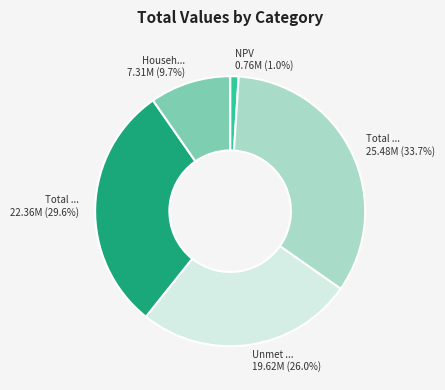

Is there a majority slice in this chart?

No